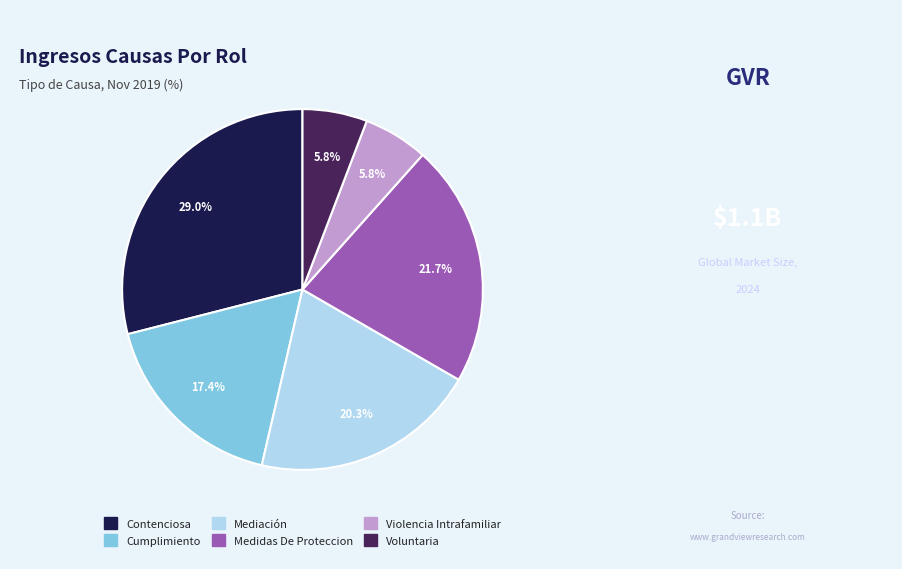

Is there any slice that represents more than half of the pie?

No